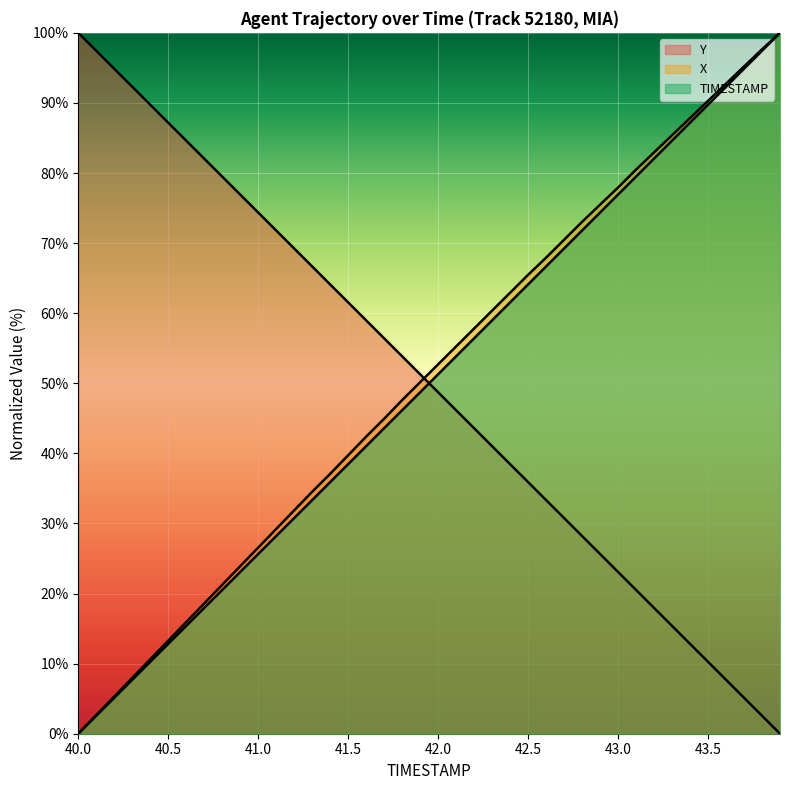

How many distinct data groups are displayed?

3